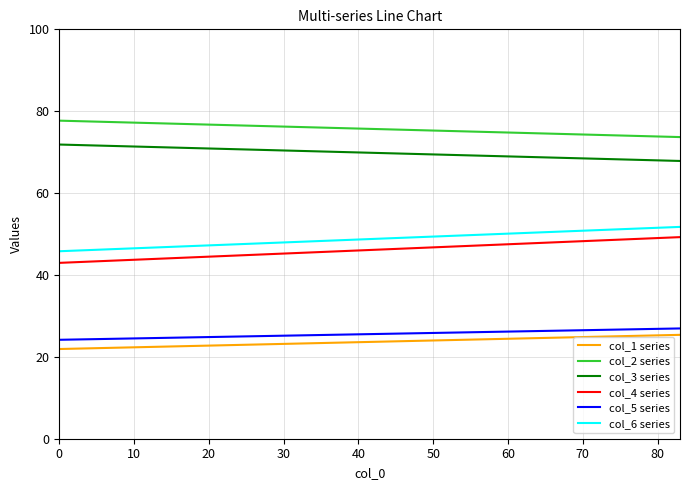

Is this an area chart (filled region under the line)?

No